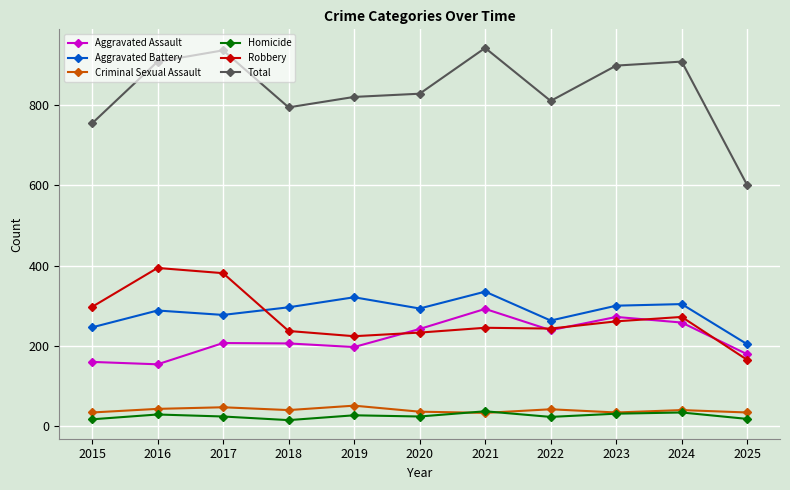

True or false: Total and Aggravated Assault intersect in this chart.

False